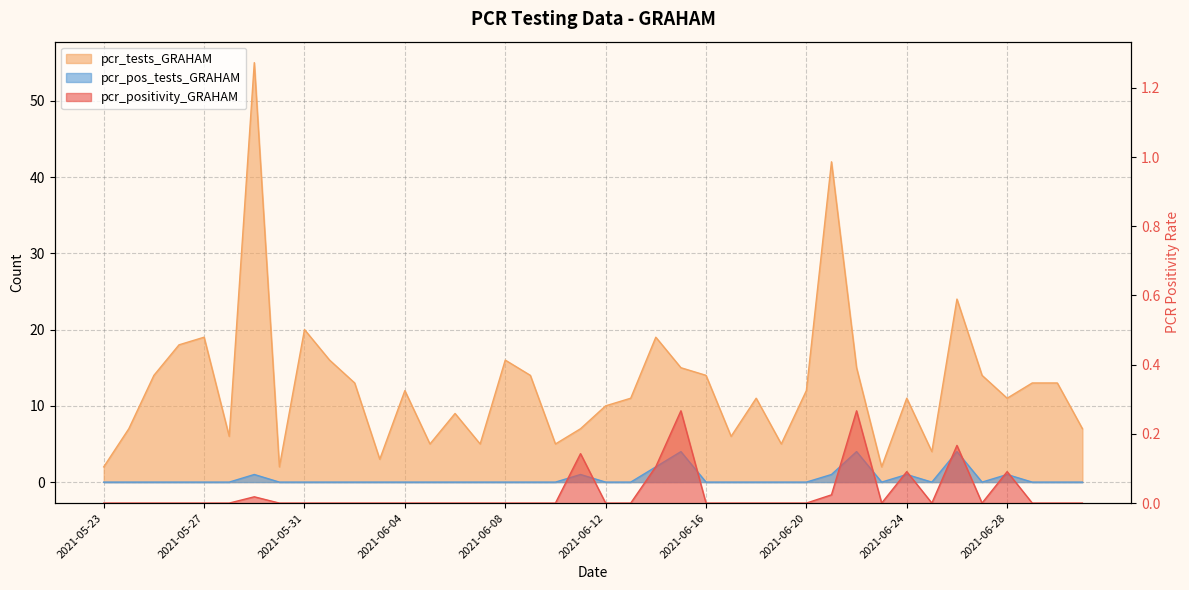

List the series in order of their peak value, highest first.

pcr_tests_GRAHAM, pcr_pos_tests_GRAHAM, pcr_positivity_GRAHAM